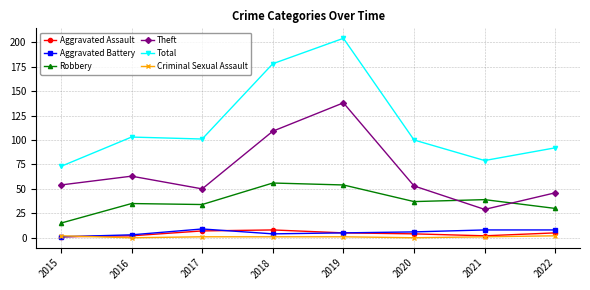

Reading left to right, extract all data points from this chart.

Aggravated Assault: 1	2	7	8	5	4	2	5
Aggravated Battery: 1	3	9	4	5	6	8	8
Robbery: 15	35	34	56	54	37	39	30
Theft: 54	63	50	109	138	53	29	46
Total: 73	103	101	178	204	100	79	92
Criminal Sexual Assault: 2	0	1	1	1	0	1	2